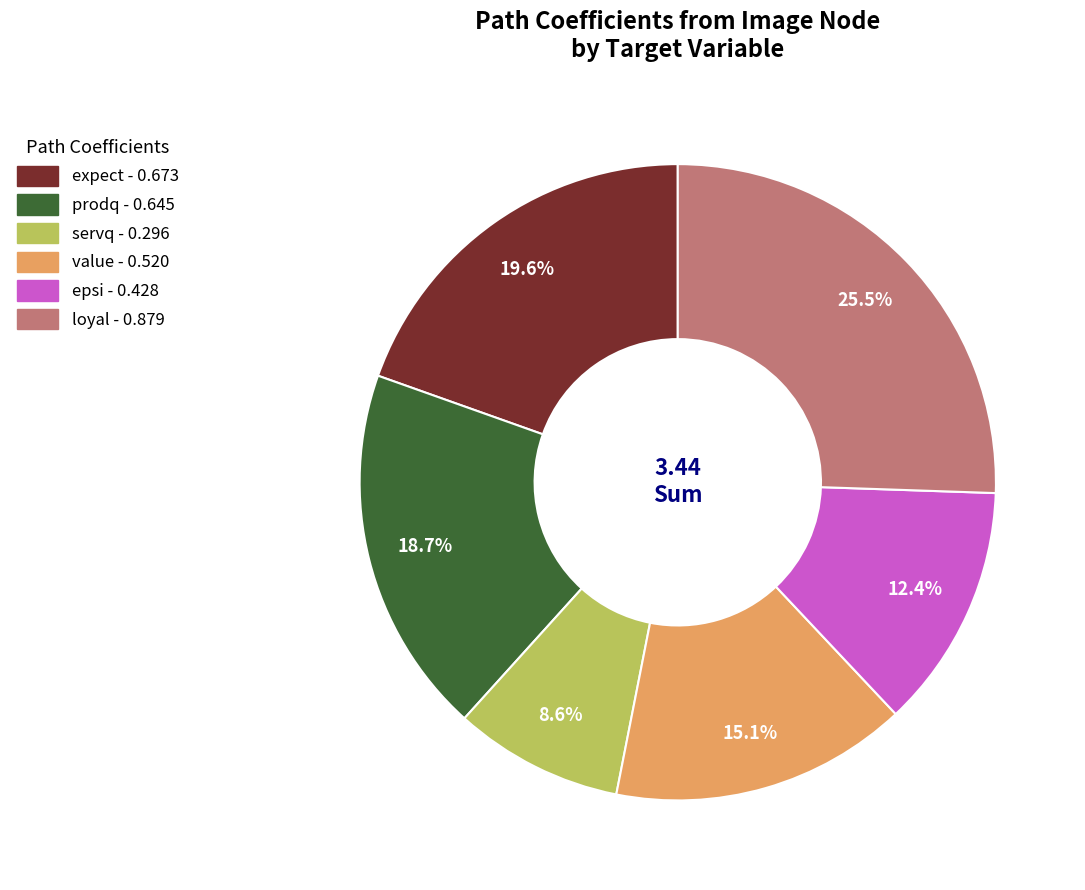

Does any single category account for the majority?

No